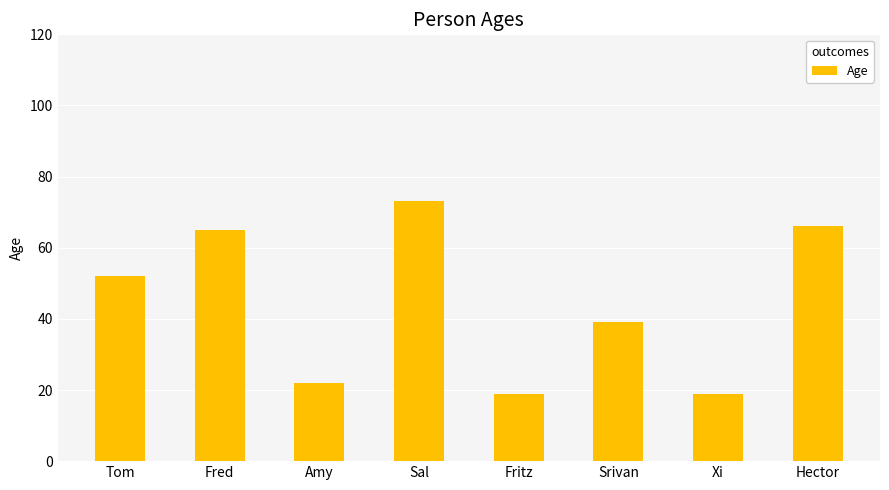

What is the ratio of the value at Hector to the value at Fred?

1.0